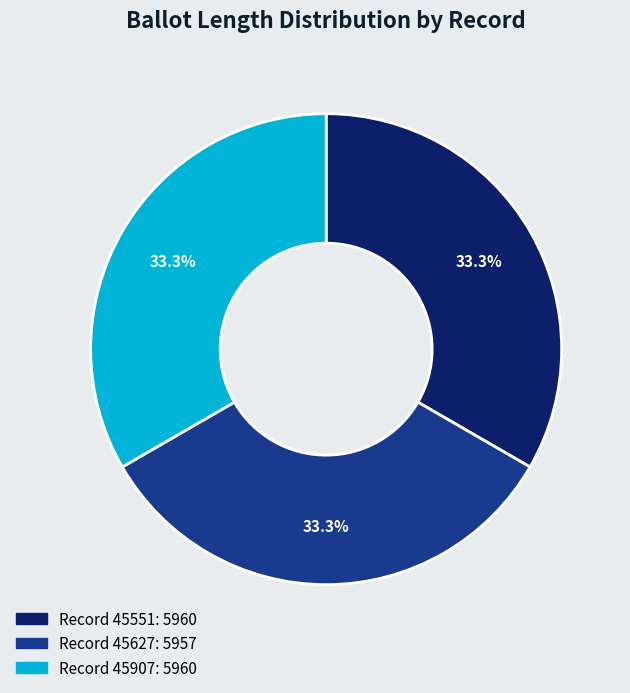

Does any single category account for the majority?

No